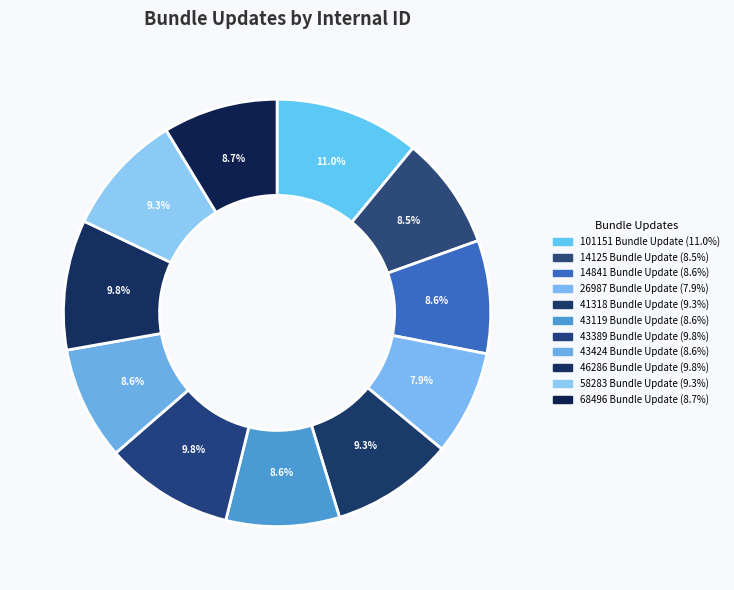

Is there a majority slice in this chart?

No